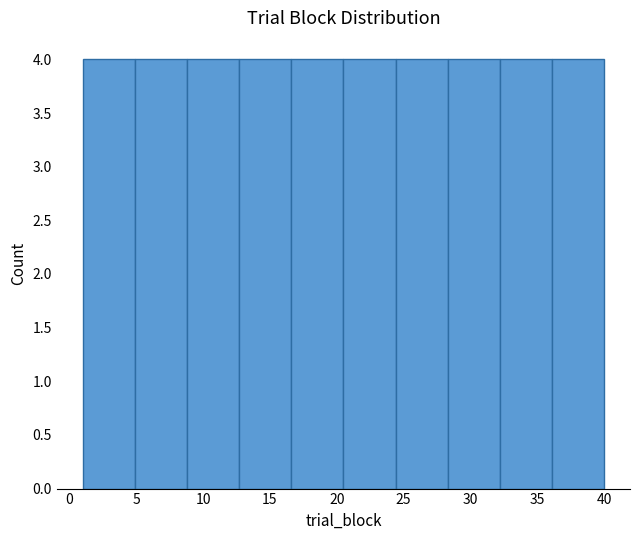

Reading left to right, transcribe this chart: for each bar, give the range it covers on the x-axis and its height. Neither the bar edges nor the heights are printed on the chart, so give them approximately, as read against the axes.

1.0 to 4.9: 4
4.9 to 8.8: 4
8.8 to 12.7: 4
12.7 to 16.6: 4
16.6 to 20.5: 4
20.5 to 24.4: 4
24.4 to 28.3: 4
28.3 to 32.2: 4
32.2 to 36.1: 4
36.1 to 40.0: 4